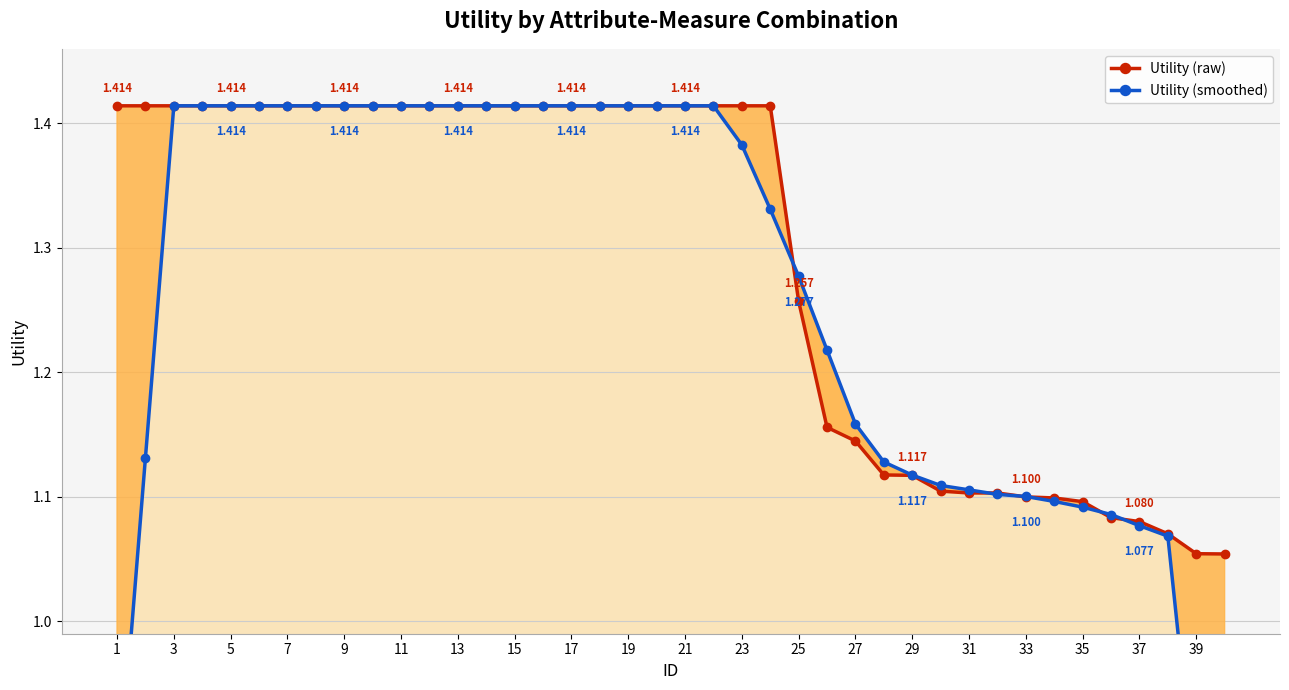

Is it true that Utility (raw) equals 0.7 at 27?

False